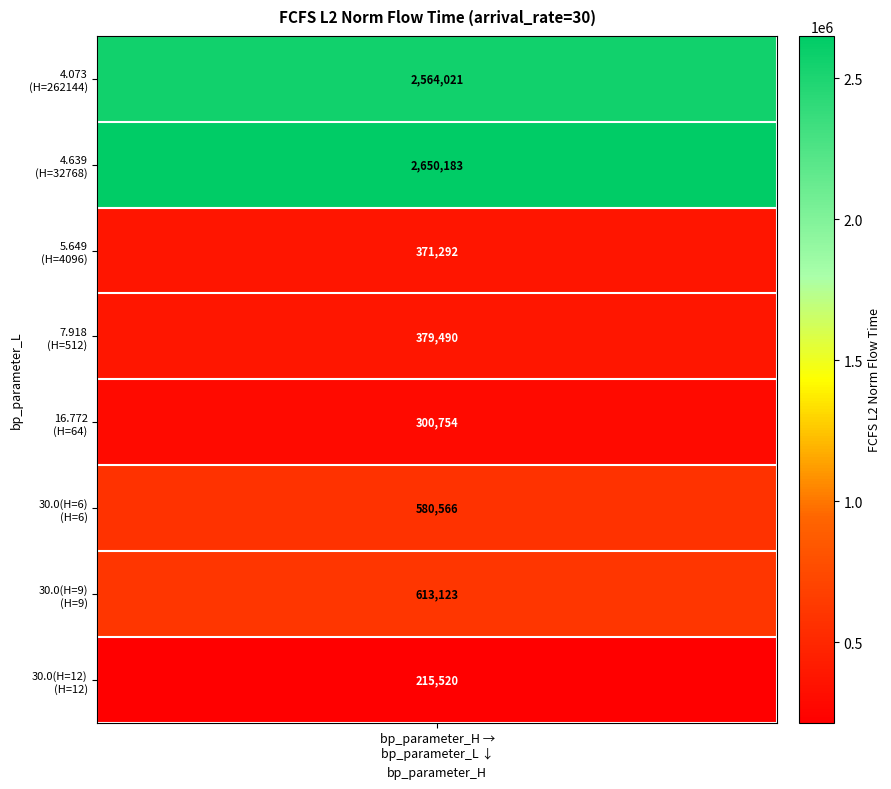

What is the sum of all values?

7674948.7